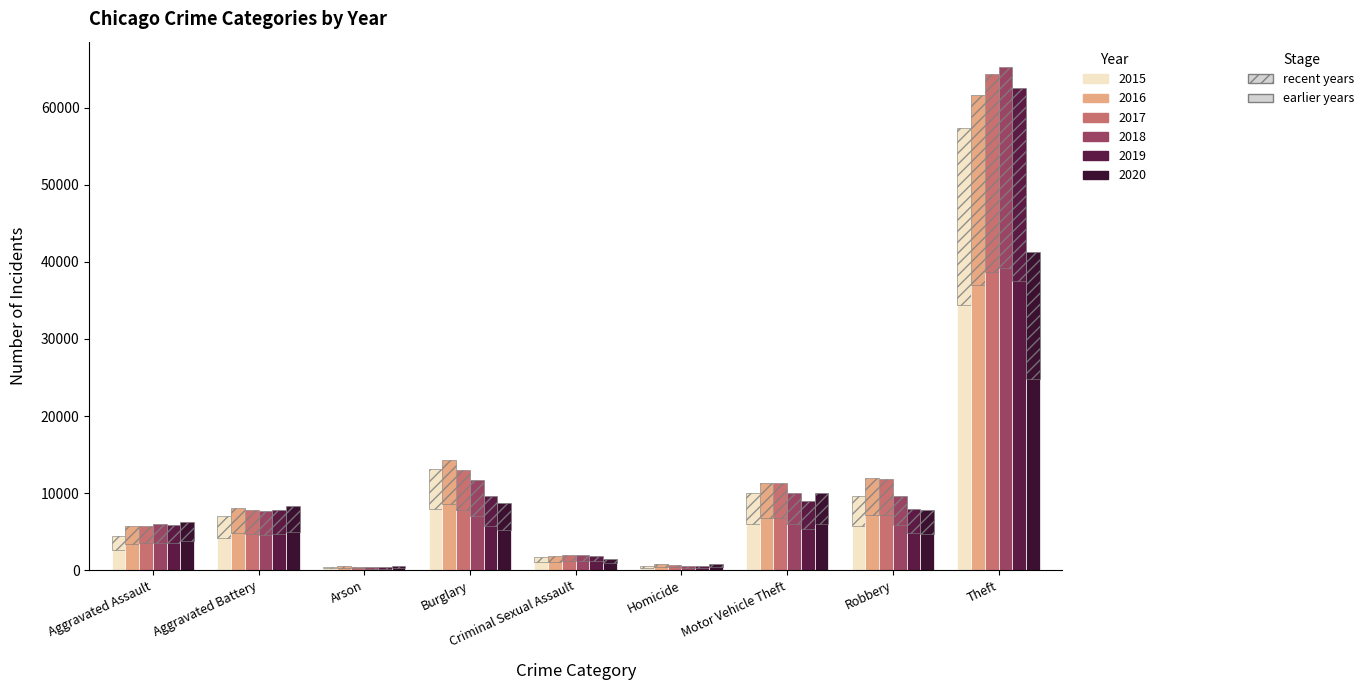

Reading right to left, transcribe all the data shown in this chart.

2015: Theft=57350	Robbery=9638	Motor Vehicle Theft=10068	Homicide=496	Criminal Sexual Assault=1687	Burglary=13184	Arson=448	Aggravated Battery=7019	Aggravated Assault=4480
2016: Theft=61621	Robbery=11960	Motor Vehicle Theft=11286	Homicide=786	Criminal Sexual Assault=1843	Burglary=14289	Arson=515	Aggravated Battery=8086	Aggravated Assault=5712
2017: Theft=64386	Robbery=11880	Motor Vehicle Theft=11380	Homicide=672	Criminal Sexual Assault=1960	Burglary=13001	Arson=444	Aggravated Battery=7845	Aggravated Assault=5793
2018: Theft=65287	Robbery=9681	Motor Vehicle Theft=9985	Homicide=588	Criminal Sexual Assault=2015	Burglary=11747	Arson=373	Aggravated Battery=7735	Aggravated Assault=6001
2019: Theft=62492	Robbery=7995	Motor Vehicle Theft=8977	Homicide=499	Criminal Sexual Assault=1903	Burglary=9638	Arson=376	Aggravated Battery=7857	Aggravated Assault=5841
2020: Theft=41326	Robbery=7855	Motor Vehicle Theft=9959	Homicide=787	Criminal Sexual Assault=1474	Burglary=8758	Arson=588	Aggravated Battery=8319	Aggravated Assault=6263